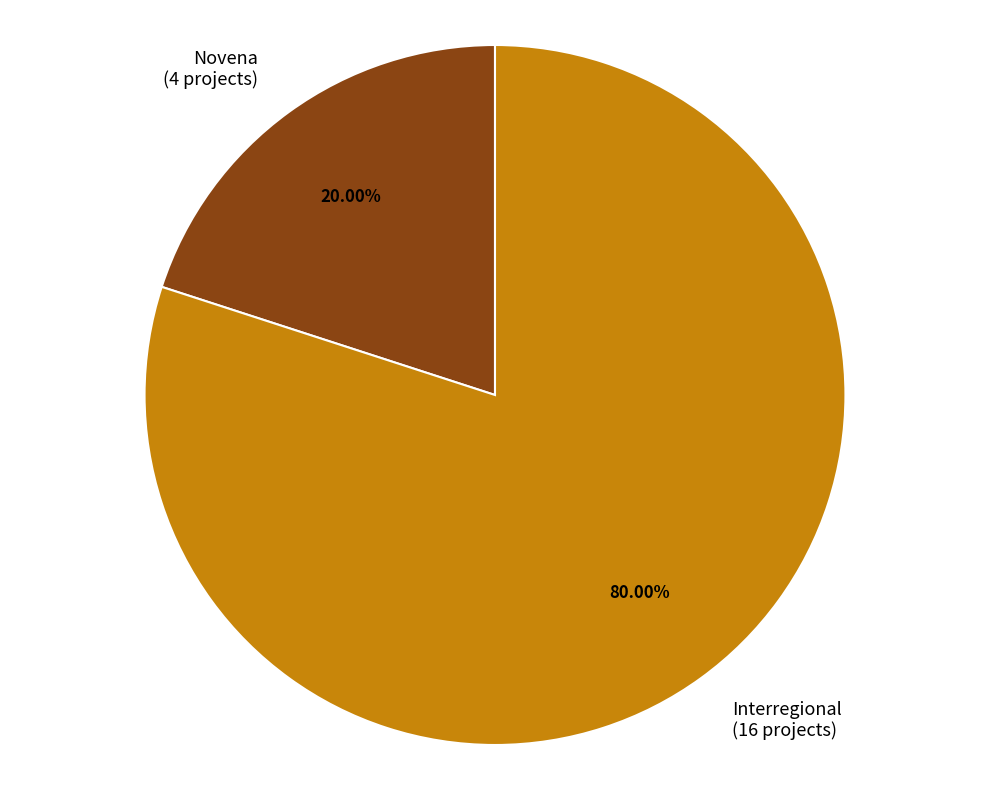

Which category has the biggest portion of the pie?

Interregional